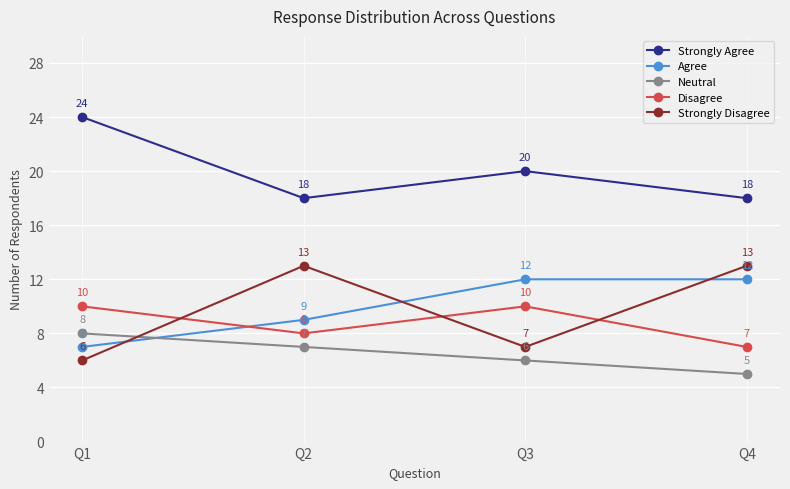

Which series has the largest range (max minus min)?

Strongly Disagree